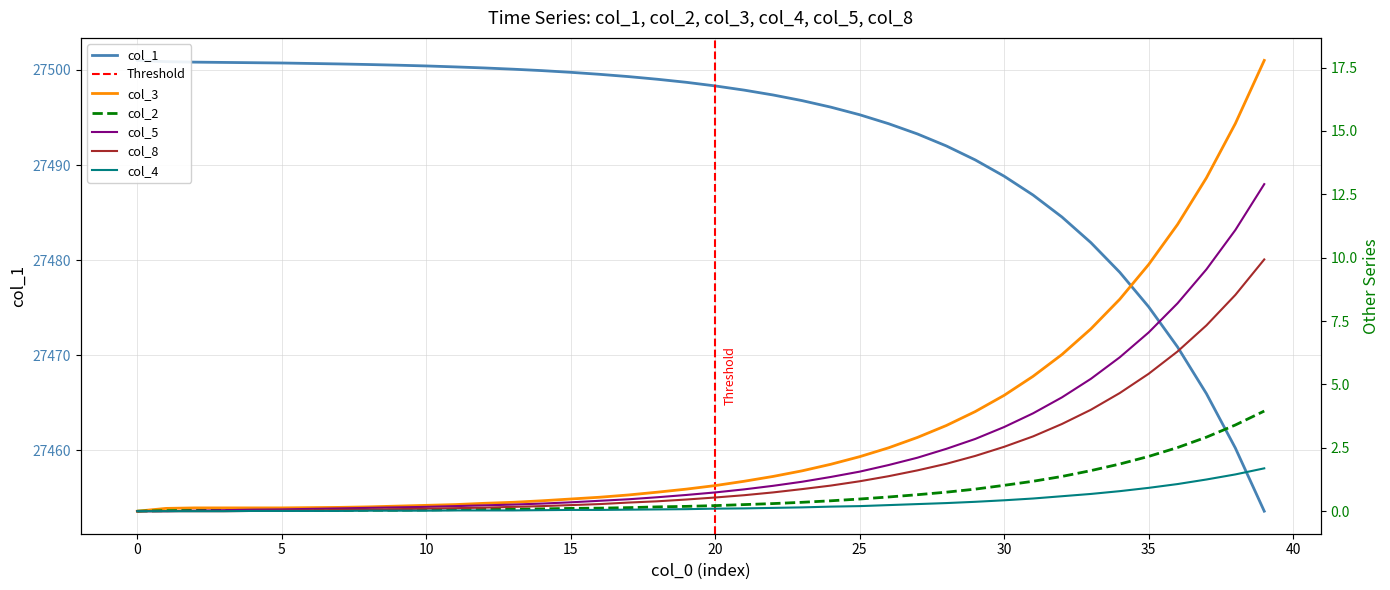

How many values in the col_4 series exceed 0?

36